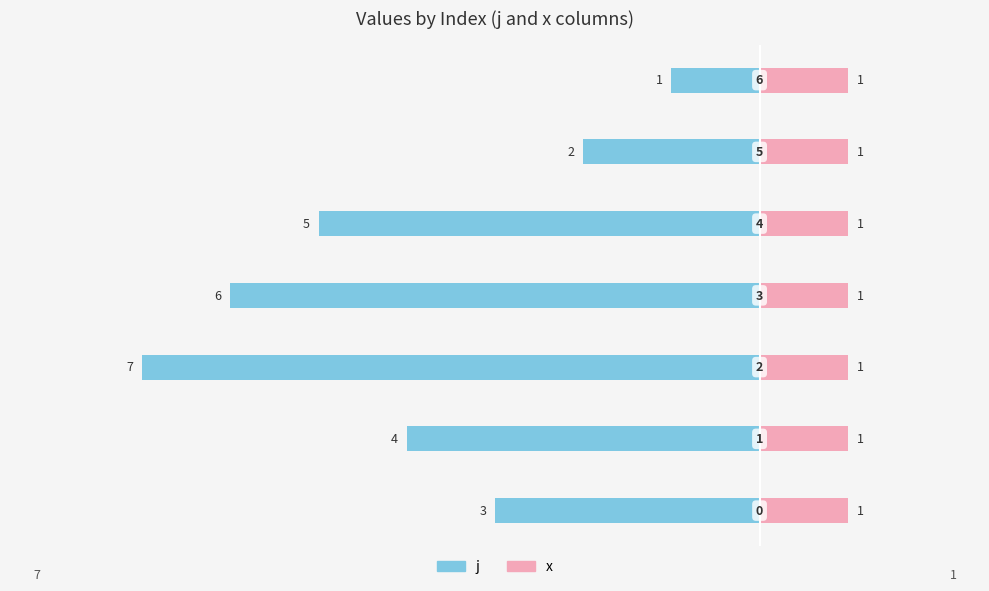

What is the difference between the second highest and second lowest values in the j series?

4.0